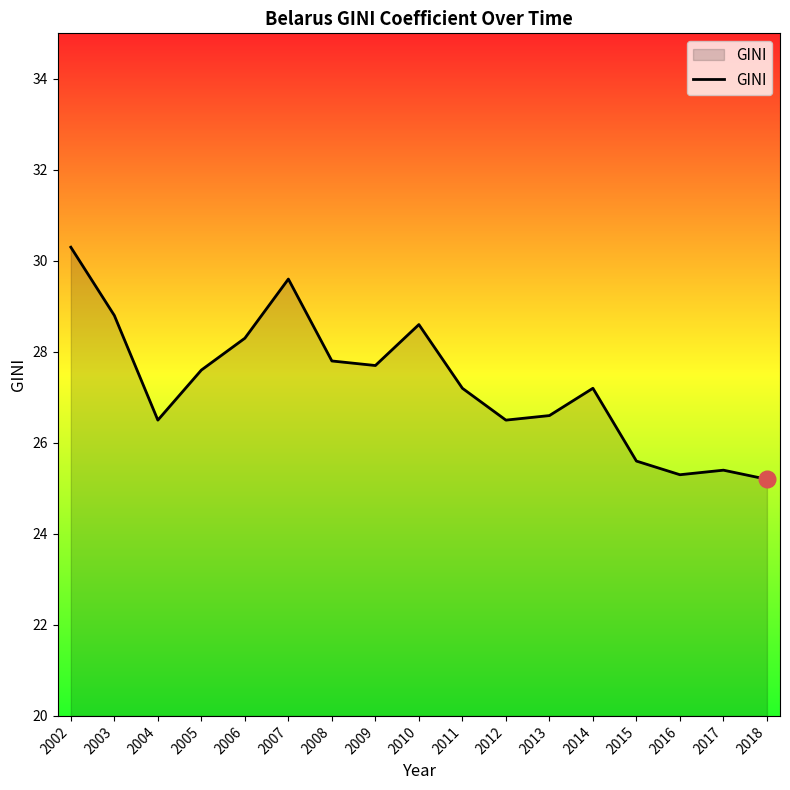

What is the change in value from 2005 to 2017?

-2.2